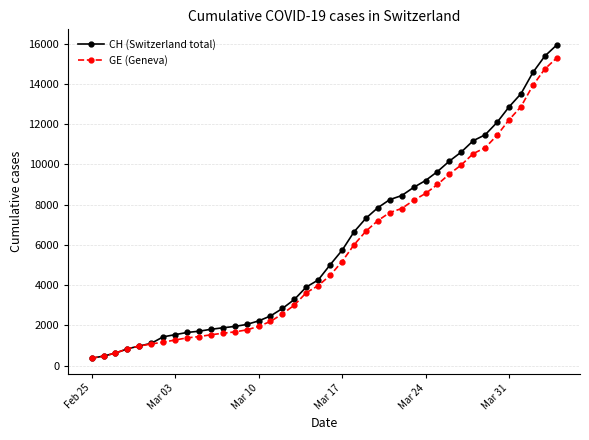

Is this an area chart (filled region under the line)?

No